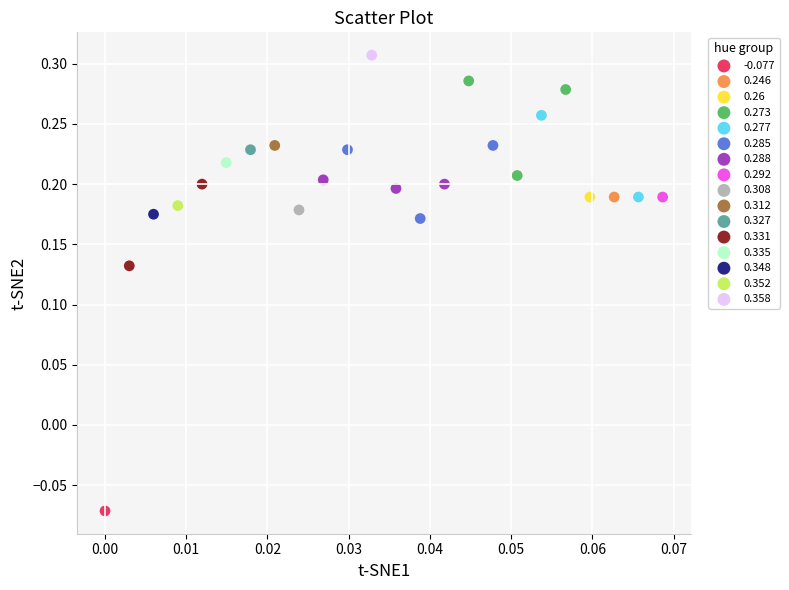

What are all the series names shown in the legend?

-0.077, 0.246, 0.26, 0.273, 0.277, 0.285, 0.288, 0.292, 0.308, 0.312, 0.327, 0.331, 0.335, 0.348, 0.352, 0.358